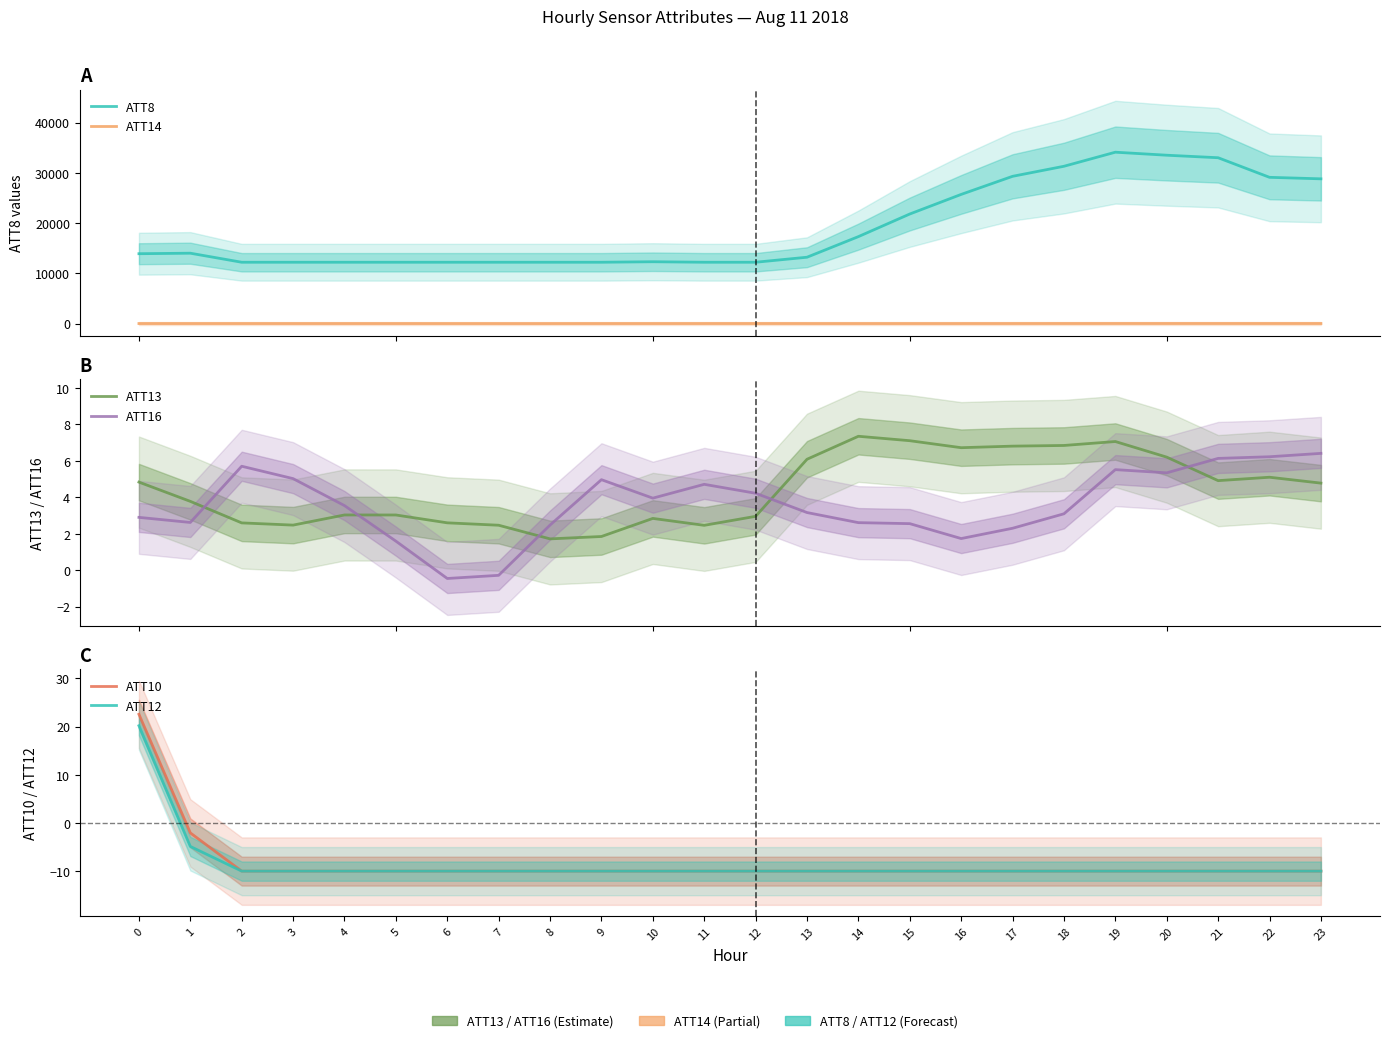

Is this an area chart (filled region under the line)?

No